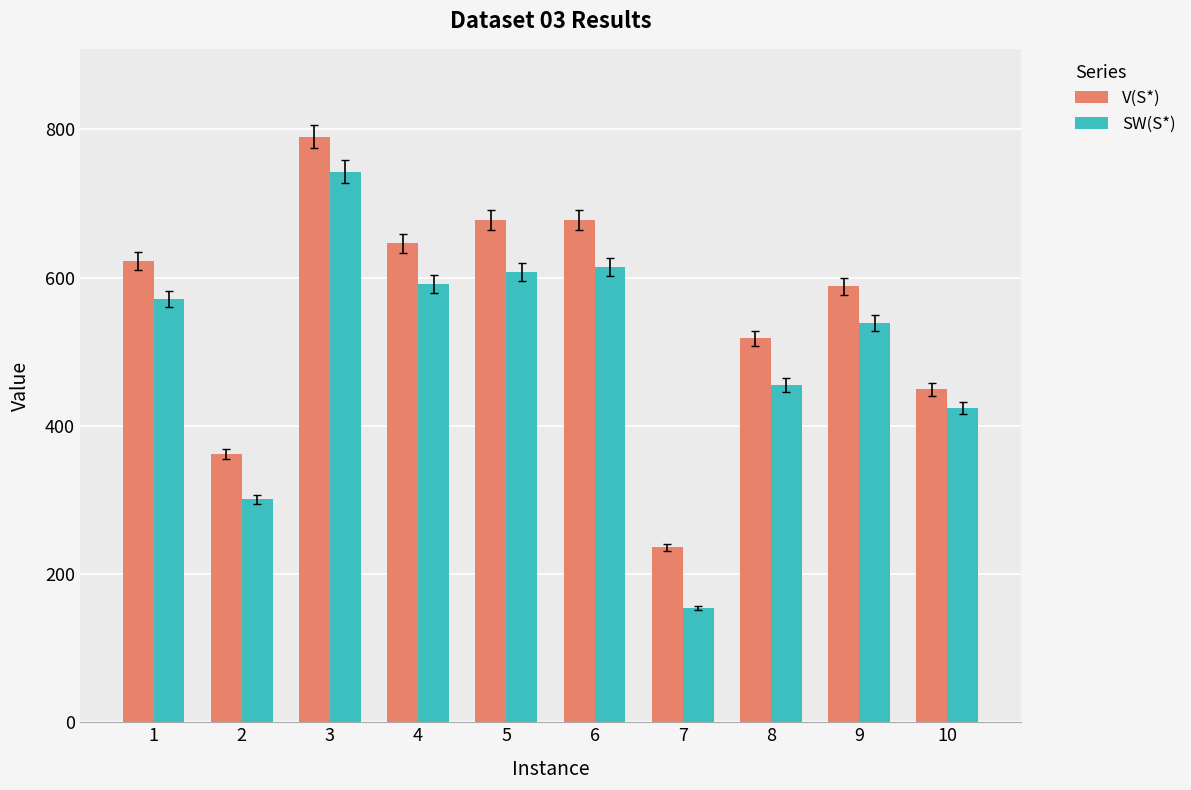

At which category is the sum across all series the highest?

3